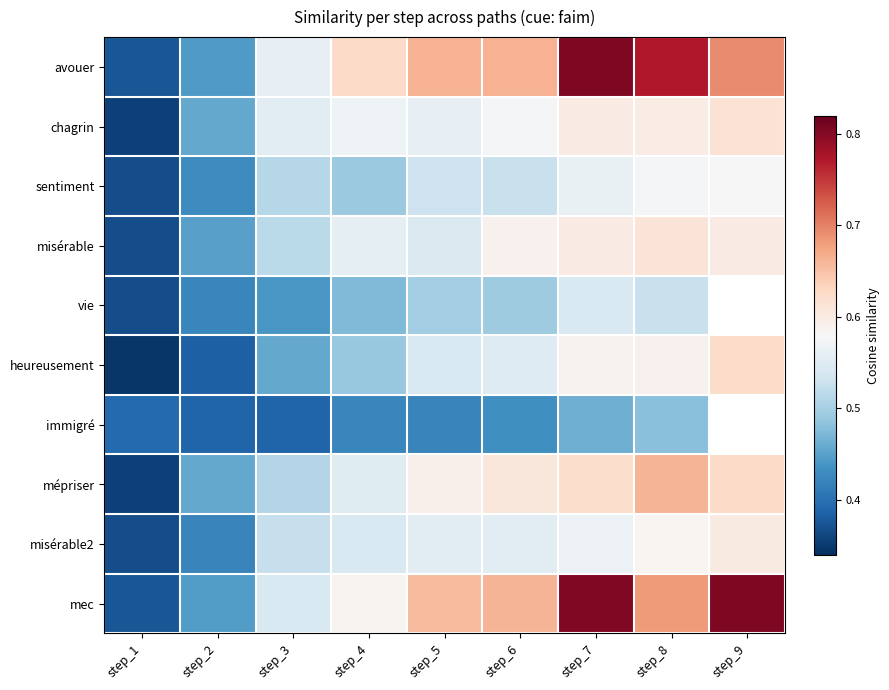

Which category has the lowest value across all series?

step_1